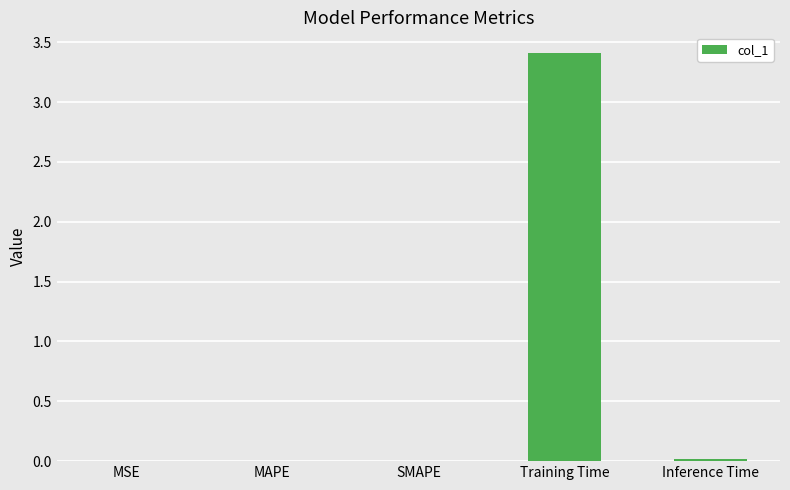

The value at MAPE is 0.0. True or false?

True